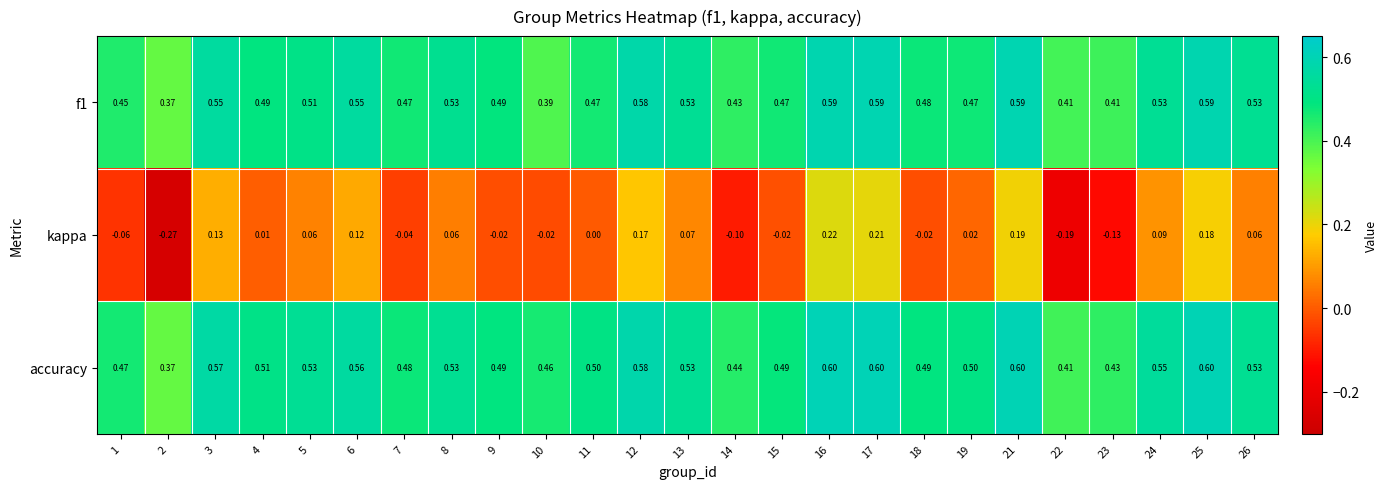

Between 12 and 25, which series saw the biggest shift?

accuracy